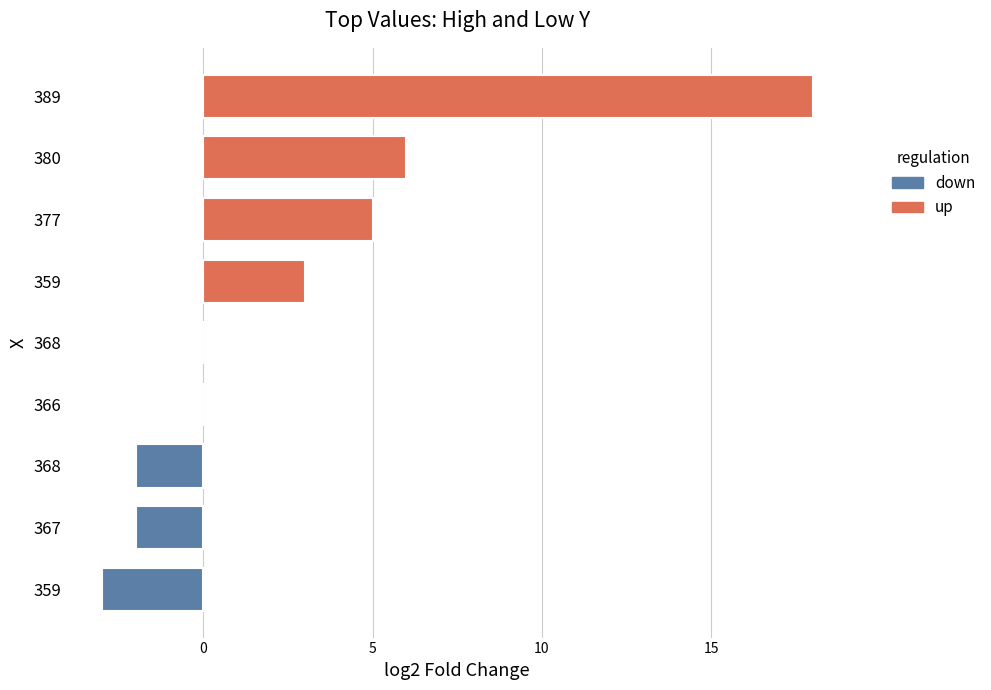

What is the difference between the values at 359 and 367?

1